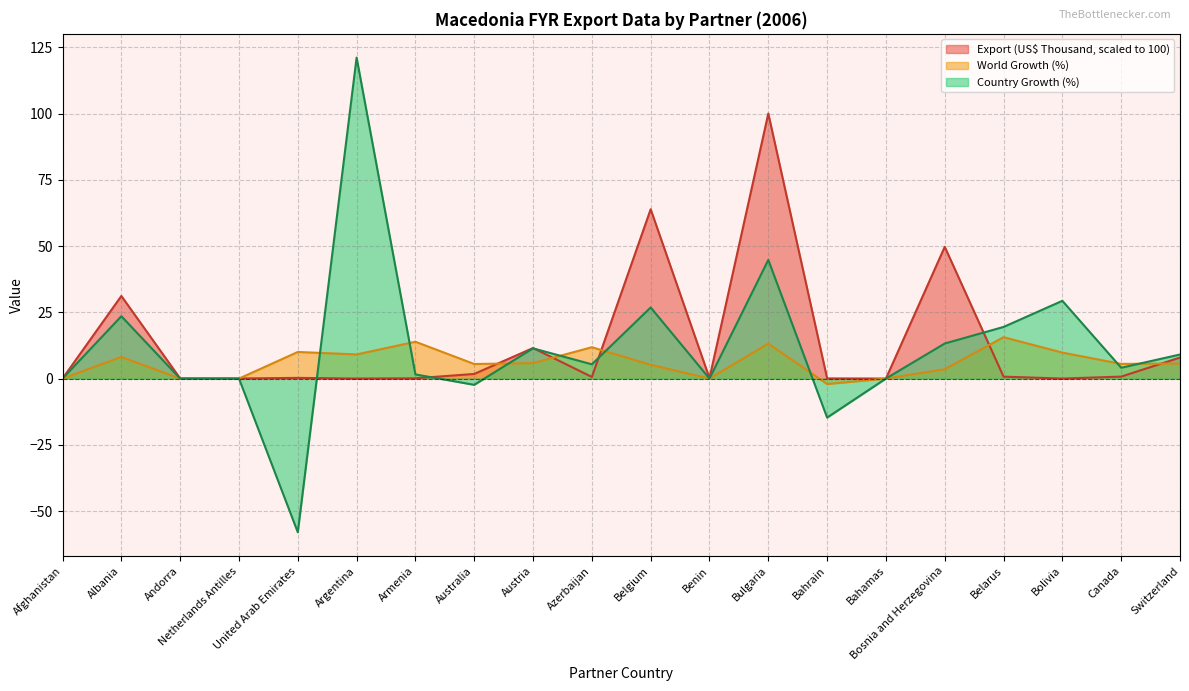

What is the maximum value for Export (US$ Thousand)?

100.0